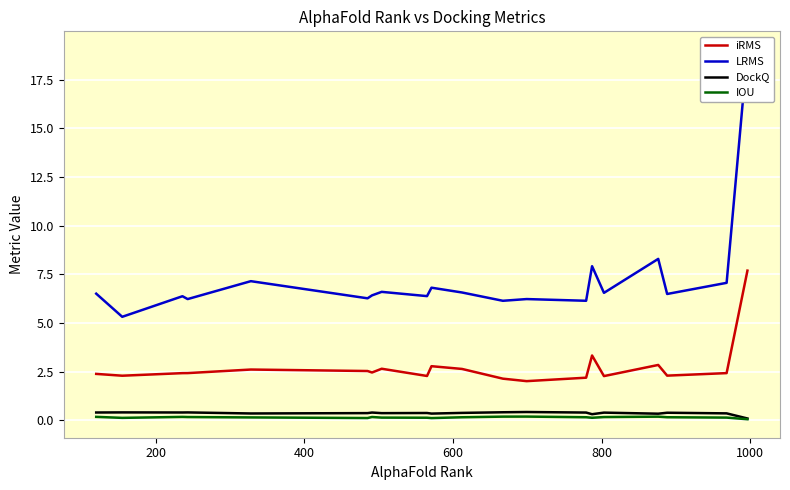

True or false: IOU and iRMS cross at least once.

False